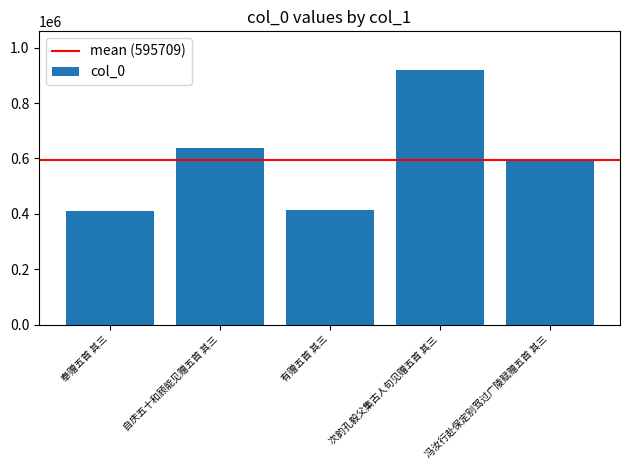

What is the difference between the values at 冯汝行赴保定别驾过广陵赋赠五首 其三 and 次韵孔毅父集古人句见赠五首 其三?

328616